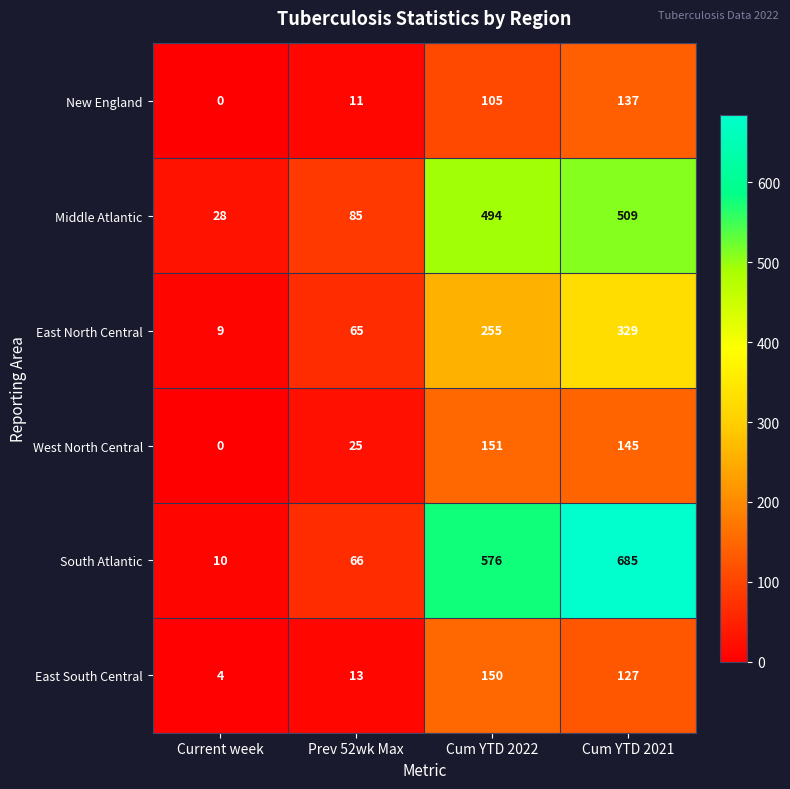

What is the difference between the highest and lowest values at Cum YTD 2021?

558